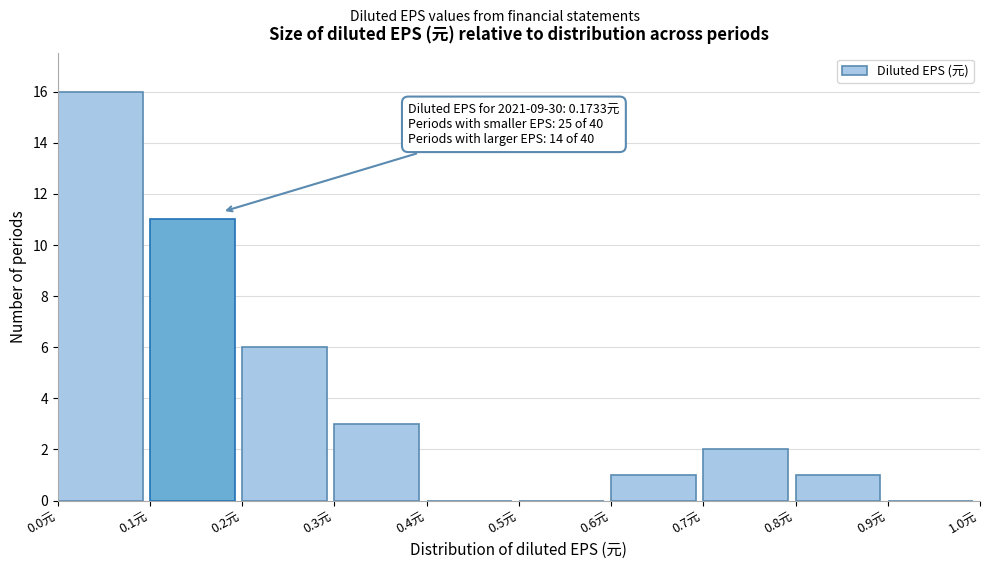

Which range on the x-axis has the tallest bar?

0.0 to 0.1